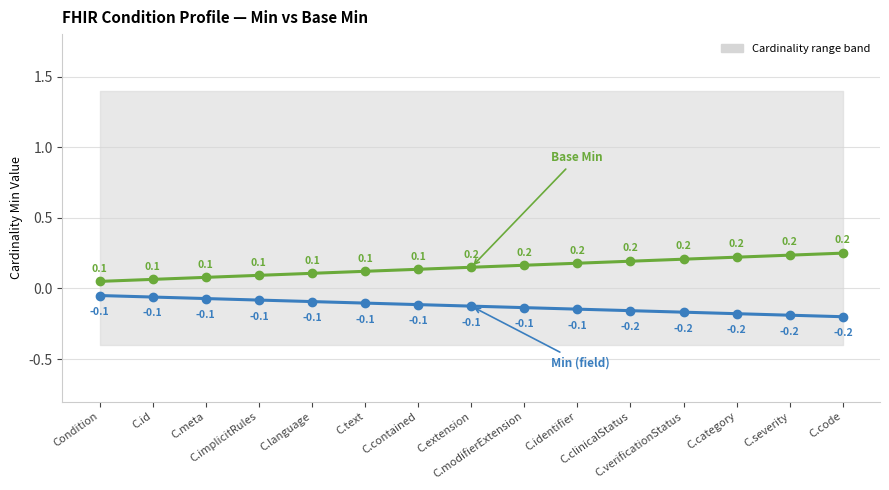

Does the chart have visible grid lines?

Yes